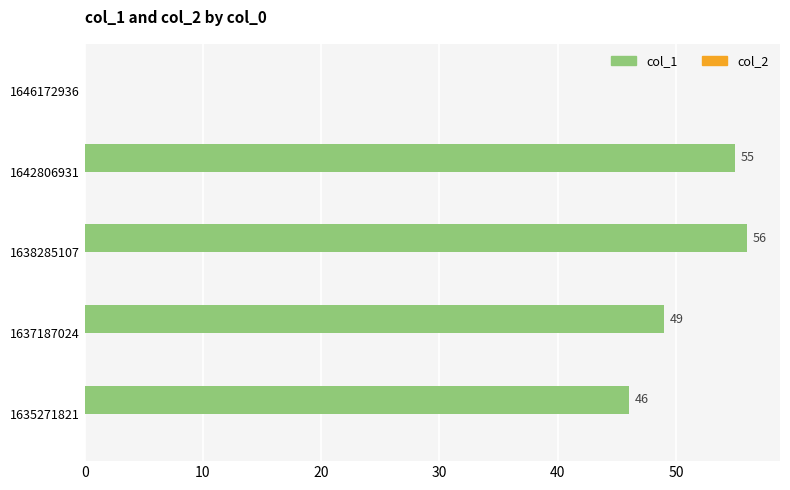

What is the maximum value shown in the chart?

56